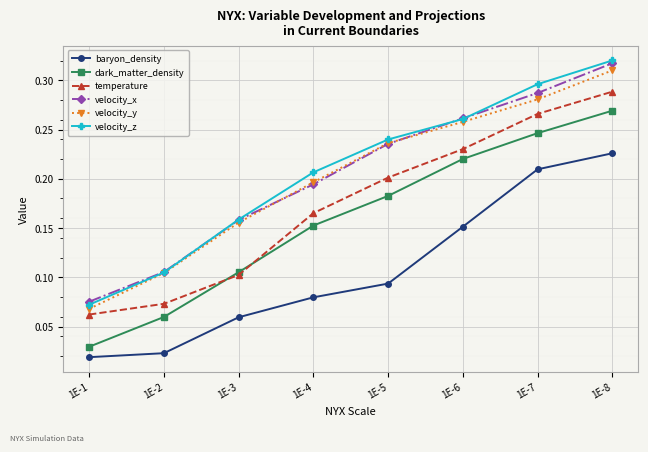

At which label is velocity_y closest to 0?

1E-1